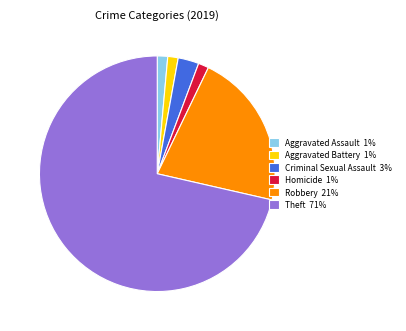

Is it true that Homicide 1% is 1% of the pie?

True